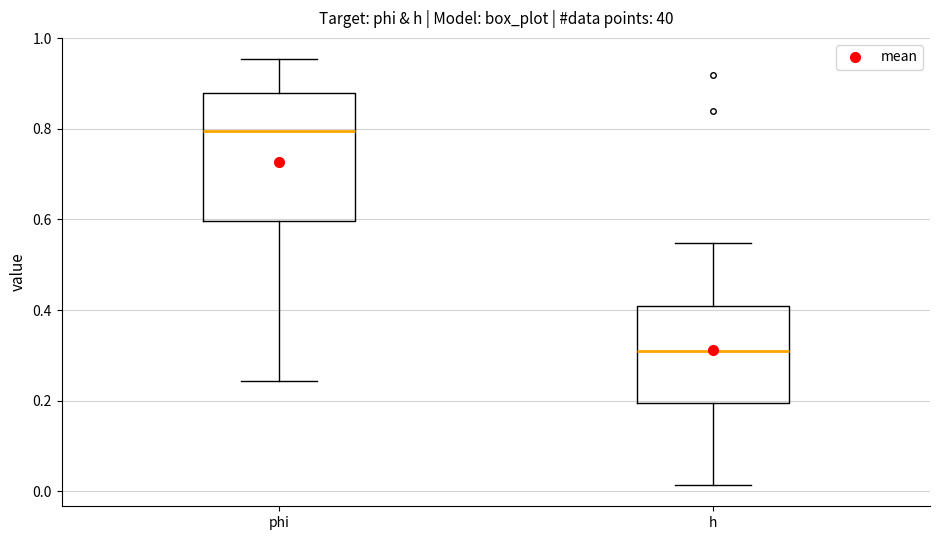

Reading left to right, read every box against the y-axis: the position of its median line, the range the box covers, and the ends of its whiskers. The values are not printed on the chart, so give them approximately, as read against the axis.

phi: median 0.80, box 0.60 to 0.88, whiskers 0.24 to 0.96
h: median 0.32, box 0.20 to 0.40, whiskers 0.02 to 0.54